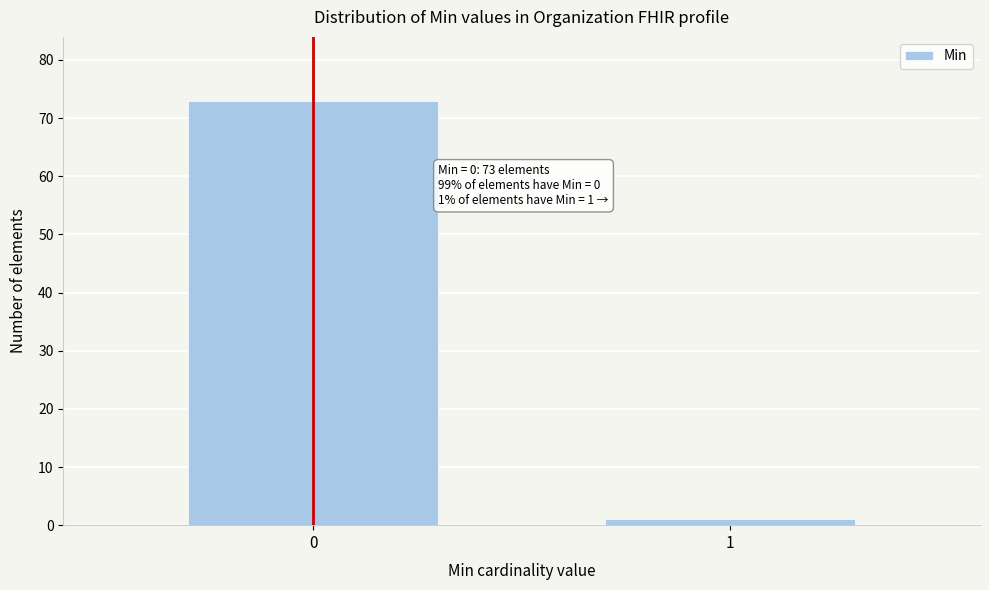

Reading left to right, what are all the values shown in this chart?

0=73	1=1